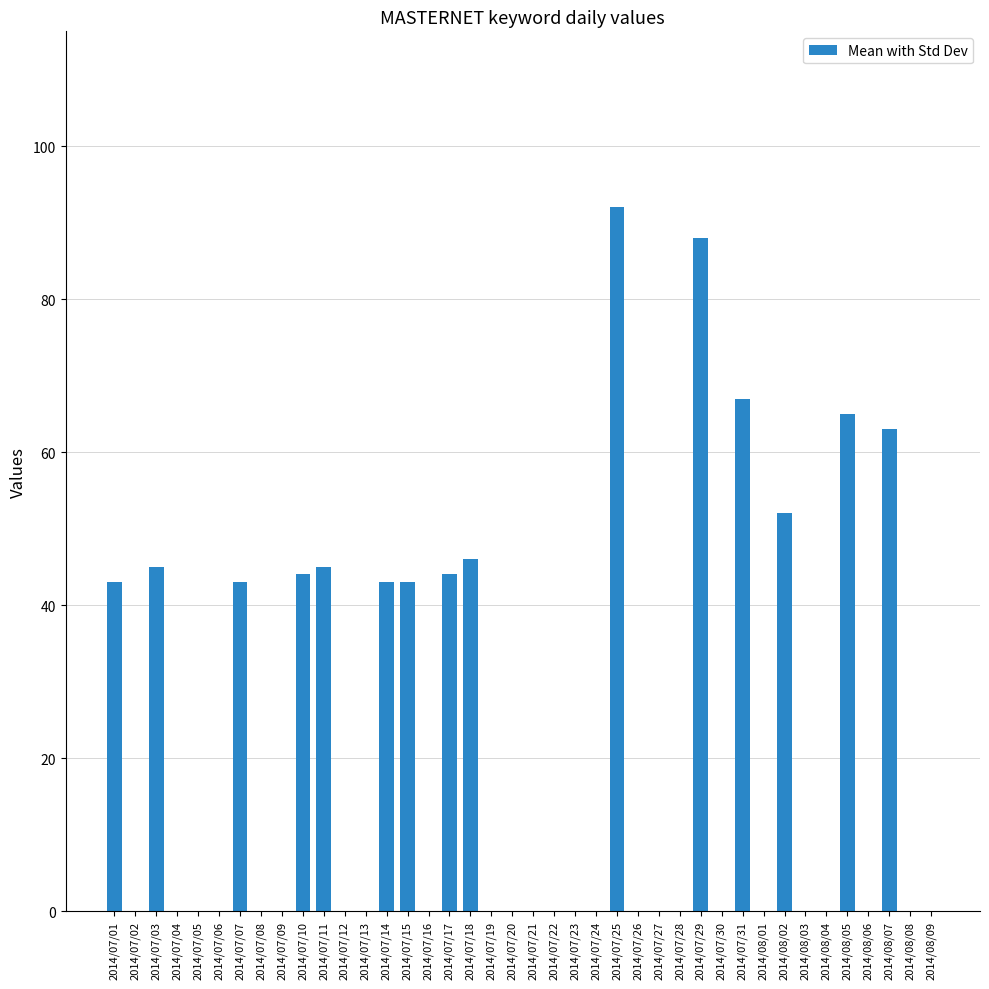

Reading left to right, list all the values displayed in this chart.

43	0	45	0	0	0	43	0	0	44	45	0	0	43	43	0	44	46	0	0	0	0	0	0	92	0	0	0	88	0	67	0	52	0	0	65	0	63	0	0